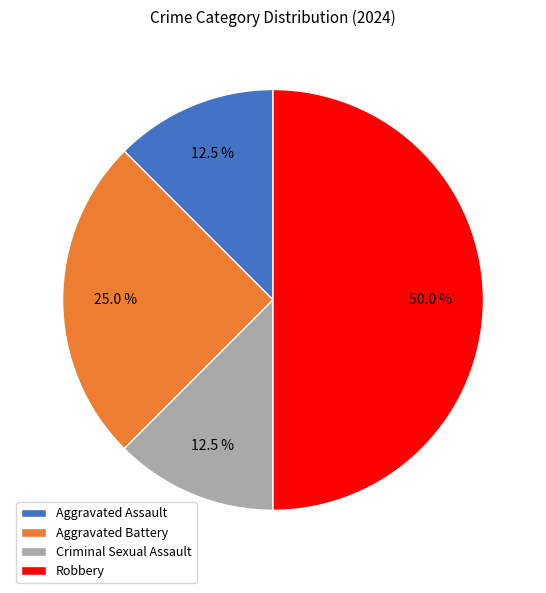

Which has a higher value, Aggravated Assault or Aggravated Battery?

Aggravated Battery